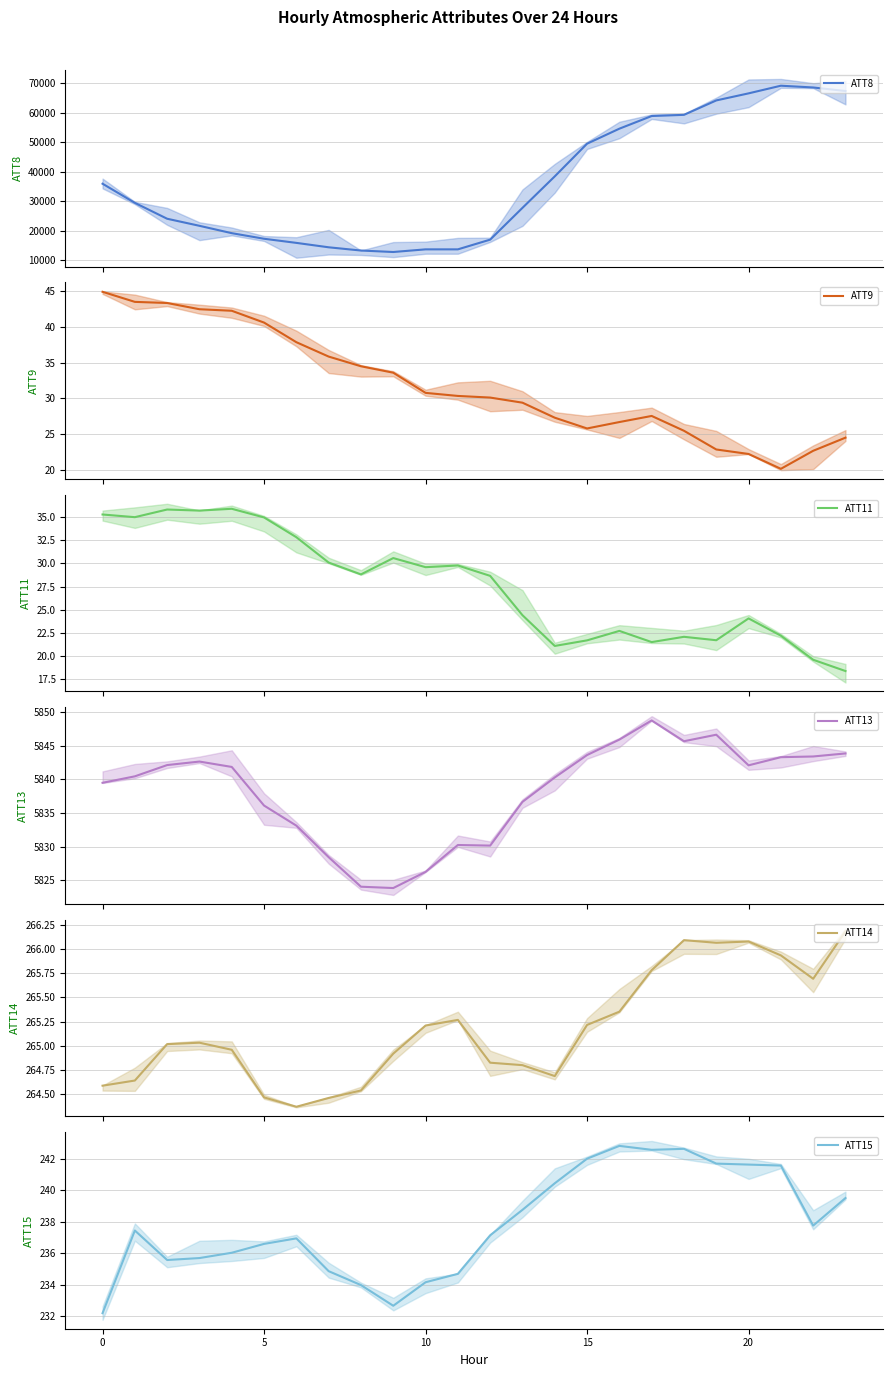

True or false: ATT9 and ATT13 cross at least once.

False